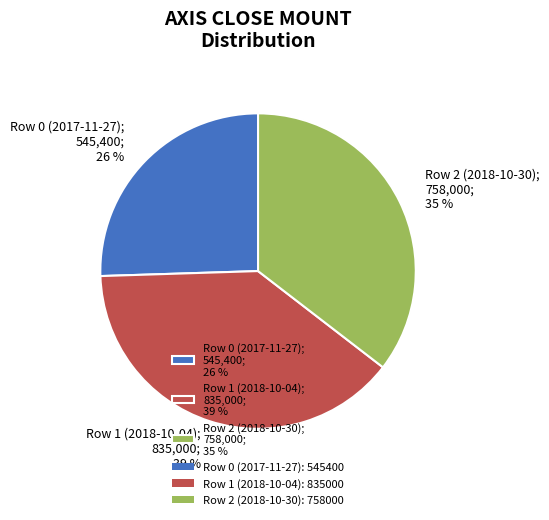

Does Row 1 (2018-10-04) account for over 50% of the chart?

No